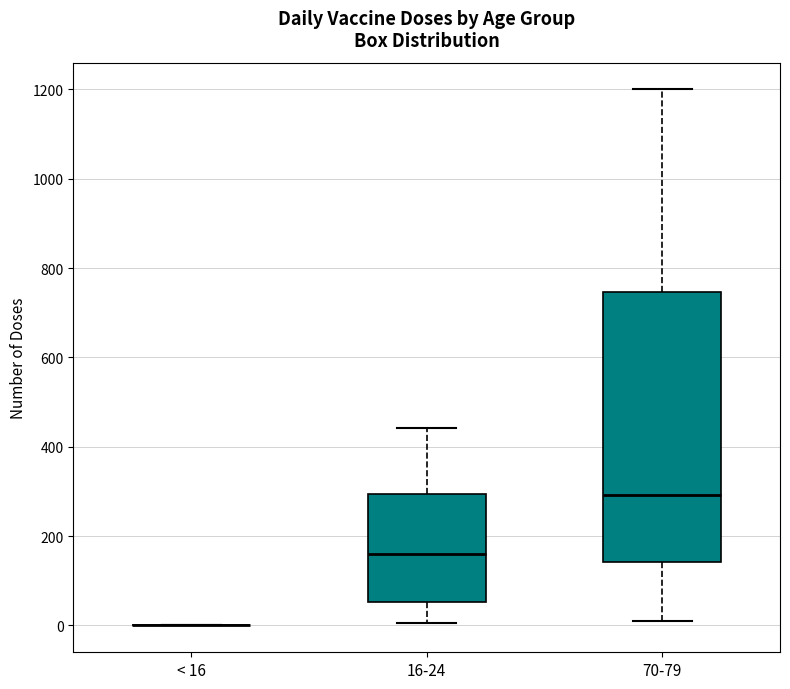

Reading left to right, transcribe this box plot: for each box, give where its median line is, the range the box spans, and where its two whiskers end, as read against the y-axis. The values are not printed on the chart, so give them approximately, as read against the axis.

< 16: box collapsed to a line at 0, whiskers 0 to 0
16-24: median 160, box 60 to 300, whiskers 0 to 440
70-79: median 300, box 140 to 740, whiskers 0 to 1200